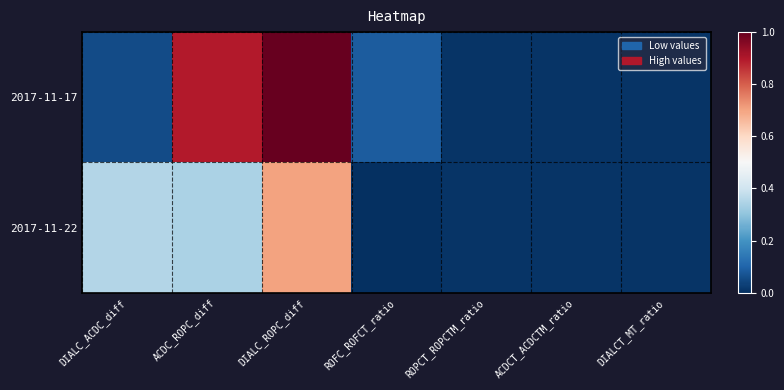

List the series in order of their overall mean, lowest first.

2017-11-22, 2017-11-17